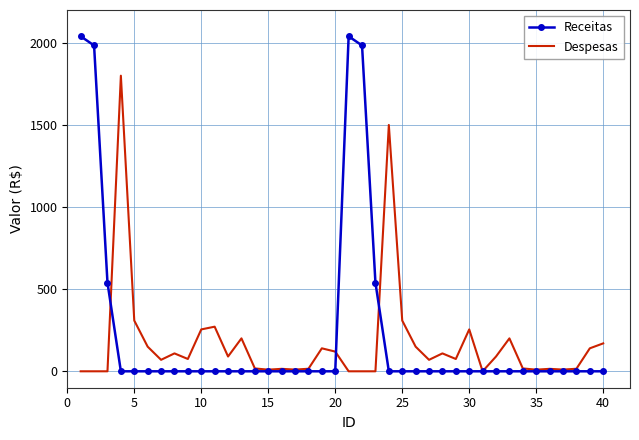

Rank the series by their maximum value, from lowest to highest.

Despesas, Receitas